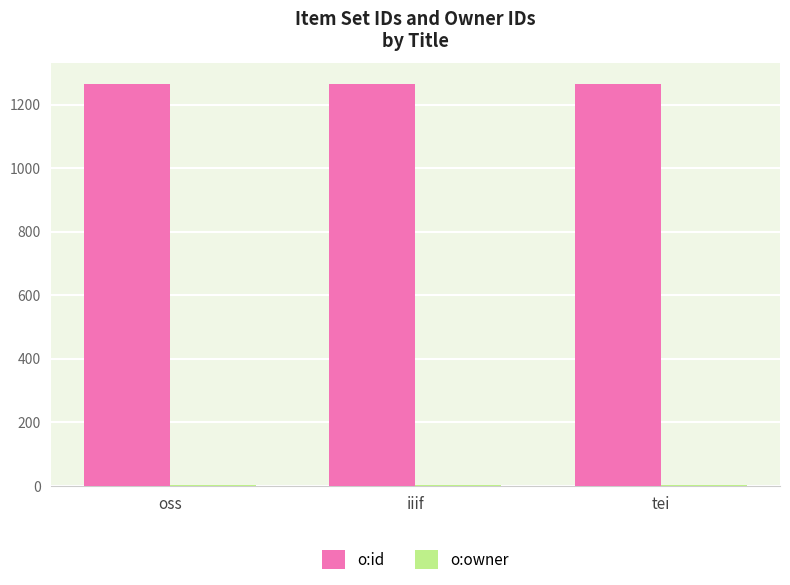

What is the sum of all o:id values?

3795